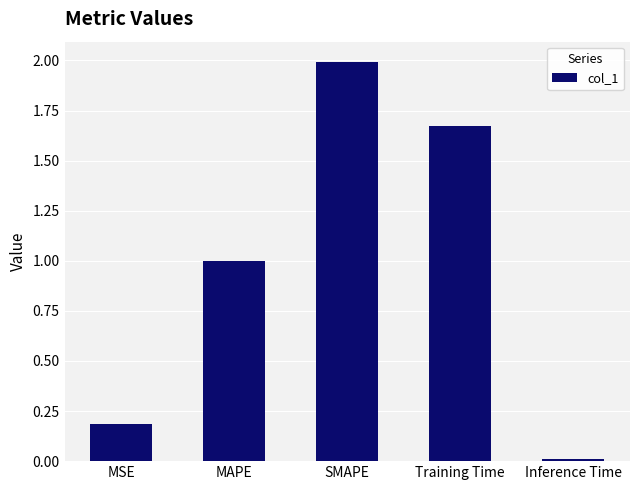

Are the bars horizontal?

No